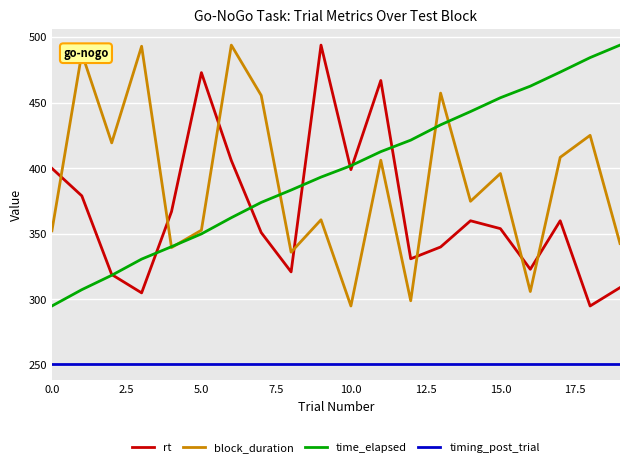

What is the smallest value displayed?

250.8